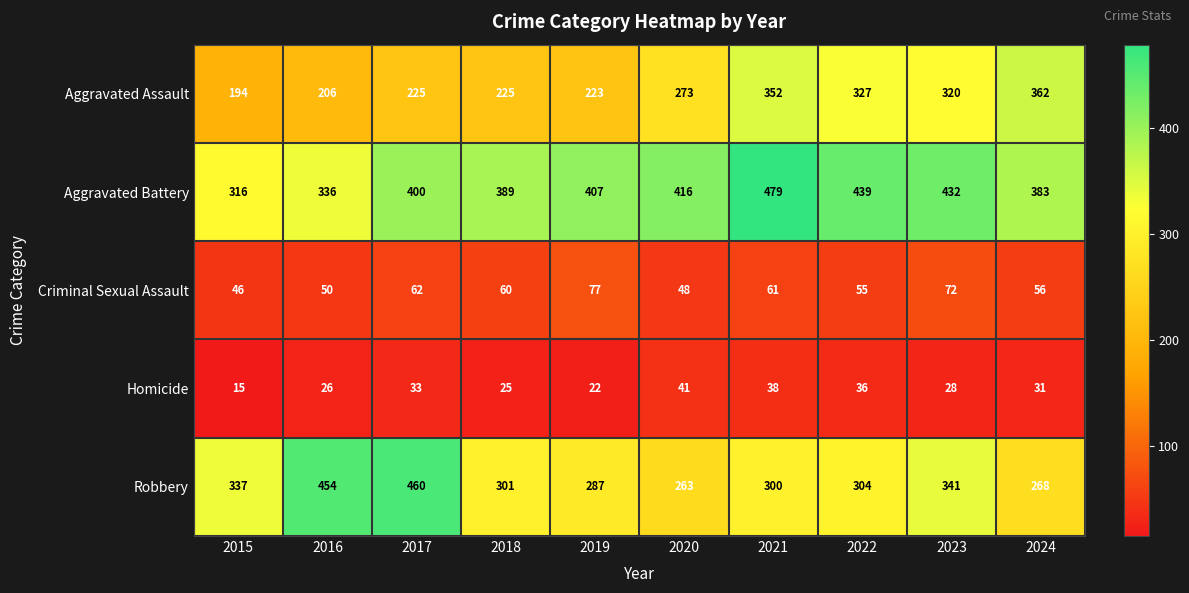

What is the spread (max minus min) of values at 2017?

427